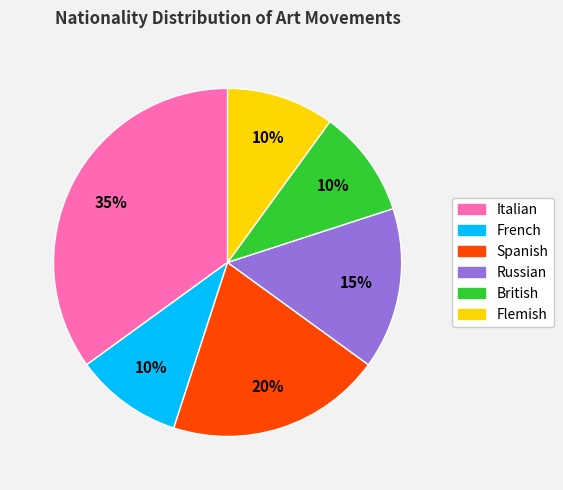

To the nearest percent, what is the average slice percentage?

17%